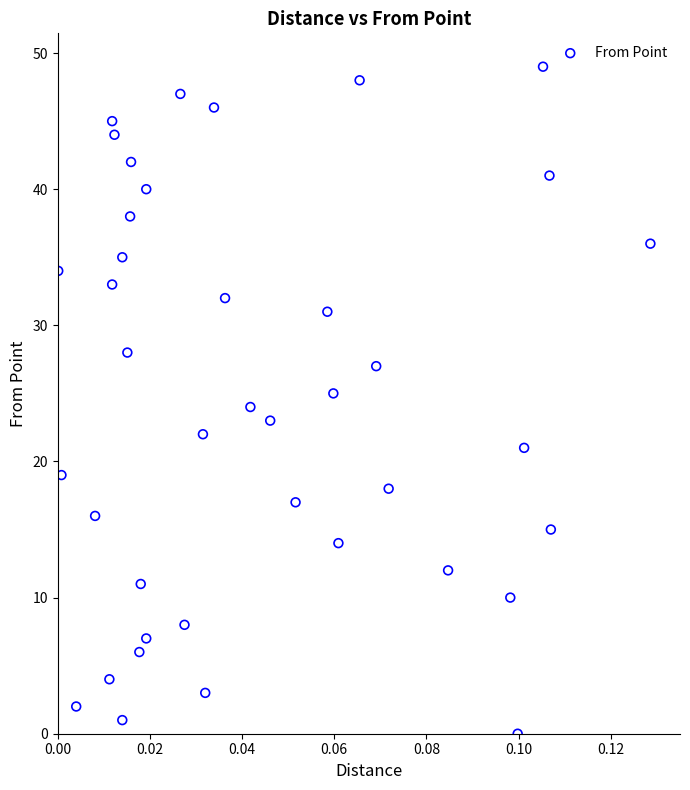

What is the range of Y values (max minus min)?

49